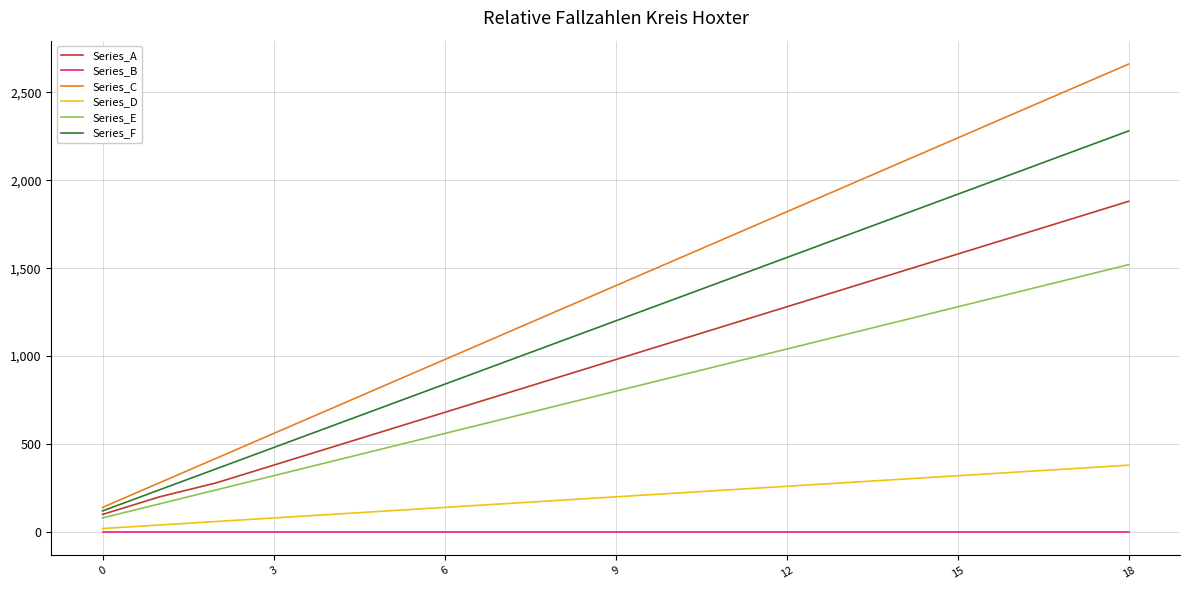

How many lines are shown in the chart?

6